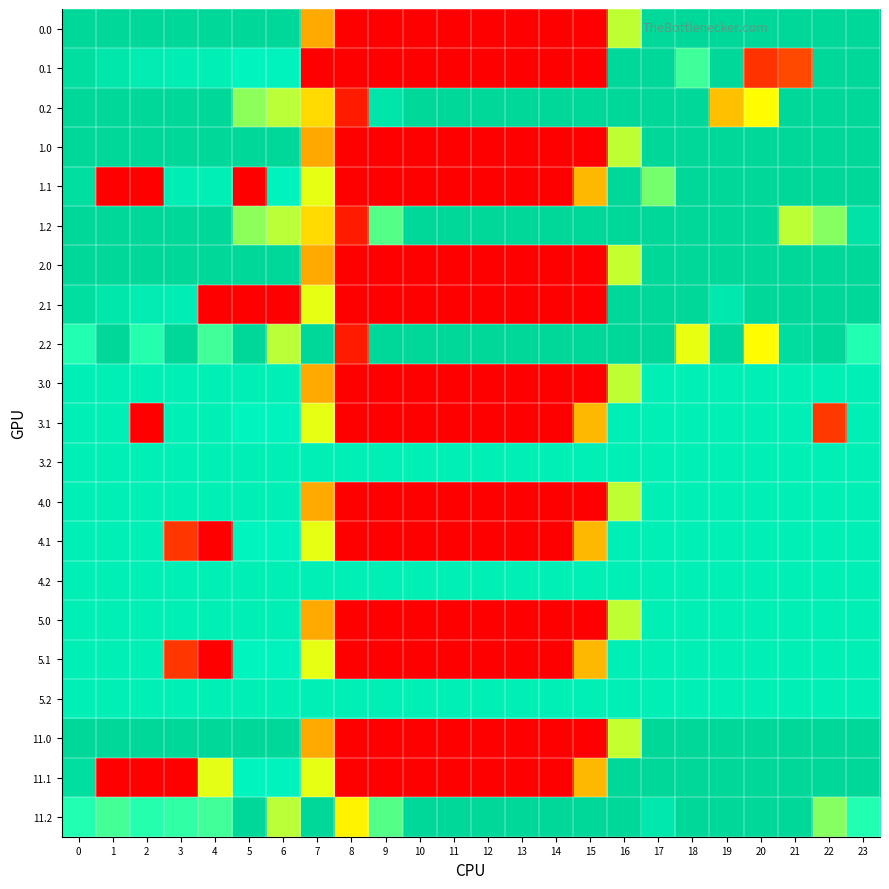

Reading left to right, what are all the values shown in this chart?

0.0: 0=400.0	1=400.0	2=400.0	3=400.0	4=400.0	5=400.0	6=400.0	7=134.3	8=0.0	9=0.0	10=0.0	11=0.0	12=0.0	13=0.0	14=0.0	15=0.0	16=225.1	17=398.2	18=400.0	19=400.0	20=400.0	21=400.0	22=400.0	23=400.0
0.1: 0=384.6	1=361.1	2=347.9	3=342.7	4=339.6	5=325.5	6=330.0	7=0.0	8=0.0	9=0.0	10=0.0	11=0.0	12=0.0	13=0.0	14=0.0	15=0.0	16=400.0	17=400.0	18=275.1	19=400.0	20=40.5	21=58.4	22=400.0	23=399.4
0.2: 0=400.0	1=400.0	2=400.0	3=400.0	4=400.0	5=244.9	6=227.1	7=171.1	8=22.3	9=364.3	10=400.0	11=400.0	12=400.0	13=400.0	14=400.0	15=400.0	16=400.0	17=400.0	18=400.0	19=150.9	20=199.2	21=400.0	22=400.0	23=400.0
1.0: 0=400.0	1=400.0	2=400.0	3=400.0	4=400.0	5=400.0	6=400.0	7=132.5	8=0.0	9=0.0	10=0.0	11=0.0	12=0.0	13=0.0	14=0.0	15=0.0	16=225.1	17=400.0	18=400.0	19=400.0	20=400.0	21=400.0	22=400.0	23=400.0
1.1: 0=384.6	1=0.0	2=0.0	3=342.7	4=339.6	5=0.0	6=330.0	7=209.6	8=0.0	9=0.0	10=0.0	11=0.0	12=0.0	13=0.0	14=0.0	15=145.1	16=400.0	17=253.9	18=400.0	19=400.0	20=400.0	21=400.0	22=400.0	23=399.4
1.2: 0=400.0	1=400.0	2=400.0	3=400.0	4=400.0	5=244.9	6=227.1	7=171.1	8=22.3	9=267.2	10=400.0	11=400.0	12=400.0	13=400.0	14=400.0	15=400.0	16=400.0	17=400.0	18=400.0	19=400.0	20=400.0	21=226.4	22=247.4	23=373.5
2.0: 0=400.0	1=400.0	2=400.0	3=400.0	4=400.0	5=400.0	6=400.0	7=134.3	8=0.0	9=0.0	10=0.0	11=0.0	12=0.0	13=0.0	14=0.0	15=0.0	16=223.3	17=400.0	18=400.0	19=400.0	20=400.0	21=400.0	22=400.0	23=400.0
2.1: 0=384.6	1=361.1	2=347.9	3=342.7	4=0.0	5=0.0	6=0.0	7=209.6	8=0.0	9=0.0	10=0.0	11=0.0	12=0.0	13=0.0	14=0.0	15=0.0	16=400.0	17=400.0	18=400.0	19=359.6	20=400.0	21=400.0	22=400.0	23=399.4
2.2: 0=287.1	1=400.0	2=285.5	3=400.0	4=274.4	5=400.0	6=227.1	7=400.0	8=22.3	9=400.0	10=400.0	11=400.0	12=400.0	13=400.0	14=400.0	15=400.0	16=400.0	17=400.0	18=209.2	19=400.0	20=199.2	21=387.5	22=400.0	23=287.5
3.0: 0=341.0	1=341.0	2=341.0	3=341.0	4=341.0	5=341.0	6=341.0	7=134.3	8=0.0	9=0.0	10=0.0	11=0.0	12=0.0	13=0.0	14=0.0	15=0.0	16=225.1	17=341.0	18=341.0	19=341.0	20=341.0	21=341.0	22=341.0	23=341.0
3.1: 0=341.0	1=341.0	2=0.0	3=341.0	4=339.6	5=325.5	6=330.0	7=209.6	8=0.0	9=0.0	10=0.0	11=0.0	12=0.0	13=0.0	14=0.0	15=145.1	16=341.0	17=341.0	18=341.0	19=341.0	20=341.0	21=341.0	22=45.0	23=341.0
3.2: 0=341.0	1=341.0	2=341.0	3=341.0	4=341.0	5=341.0	6=341.0	7=341.0	8=341.0	9=341.0	10=341.0	11=341.0	12=341.0	13=341.0	14=341.0	15=341.0	16=341.0	17=341.0	18=341.0	19=341.0	20=341.0	21=341.0	22=341.0	23=341.0
4.0: 0=341.0	1=341.0	2=341.0	3=341.0	4=341.0	5=341.0	6=341.0	7=134.3	8=0.0	9=0.0	10=0.0	11=0.0	12=0.0	13=0.0	14=0.0	15=0.0	16=225.1	17=341.0	18=341.0	19=341.0	20=341.0	21=341.0	22=341.0	23=341.0
4.1: 0=341.0	1=341.0	2=341.0	3=43.6	4=0.0	5=325.5	6=330.0	7=209.6	8=0.0	9=0.0	10=0.0	11=0.0	12=0.0	13=0.0	14=0.0	15=145.1	16=341.0	17=341.0	18=341.0	19=341.0	20=341.0	21=341.0	22=341.0	23=341.0
4.2: 0=341.0	1=341.0	2=341.0	3=341.0	4=341.0	5=341.0	6=341.0	7=341.0	8=341.0	9=341.0	10=341.0	11=341.0	12=341.0	13=341.0	14=341.0	15=341.0	16=341.0	17=341.0	18=341.0	19=341.0	20=341.0	21=341.0	22=341.0	23=341.0
5.0: 0=341.0	1=341.0	2=341.0	3=341.0	4=341.0	5=341.0	6=341.0	7=134.3	8=0.0	9=0.0	10=0.0	11=0.0	12=0.0	13=0.0	14=0.0	15=0.0	16=225.1	17=341.0	18=341.0	19=341.0	20=341.0	21=341.0	22=341.0	23=341.0
5.1: 0=341.0	1=341.0	2=341.0	3=43.6	4=0.0	5=325.5	6=330.0	7=209.6	8=0.0	9=0.0	10=0.0	11=0.0	12=0.0	13=0.0	14=0.0	15=145.1	16=341.0	17=341.0	18=341.0	19=341.0	20=341.0	21=341.0	22=341.0	23=341.0
5.2: 0=341.0	1=341.0	2=341.0	3=341.0	4=341.0	5=341.0	6=341.0	7=341.0	8=341.0	9=341.0	10=341.0	11=341.0	12=341.0	13=341.0	14=341.0	15=341.0	16=341.0	17=341.0	18=341.0	19=341.0	20=341.0	21=341.0	22=341.0	23=341.0
11.0: 0=400.0	1=400.0	2=400.0	3=400.0	4=400.0	5=400.0	6=400.0	7=134.3	8=0.0	9=0.0	10=0.0	11=0.0	12=0.0	13=0.0	14=0.0	15=0.0	16=223.3	17=400.0	18=400.0	19=400.0	20=400.0	21=400.0	22=400.0	23=400.0
11.1: 0=384.6	1=0.0	2=0.0	3=0.0	4=210.7	5=325.5	6=330.0	7=209.6	8=0.0	9=0.0	10=0.0	11=0.0	12=0.0	13=0.0	14=0.0	15=145.1	16=400.0	17=400.0	18=400.0	19=400.0	20=400.0	21=400.0	22=400.0	23=399.4
11.2: 0=287.1	1=272.7	2=285.5	3=281.0	4=274.4	5=400.0	6=227.1	7=400.0	8=190.7	9=267.2	10=400.0	11=400.0	12=400.0	13=400.0	14=400.0	15=400.0	16=400.0	17=359.2	18=400.0	19=400.0	20=400.0	21=400.0	22=247.4	23=287.5